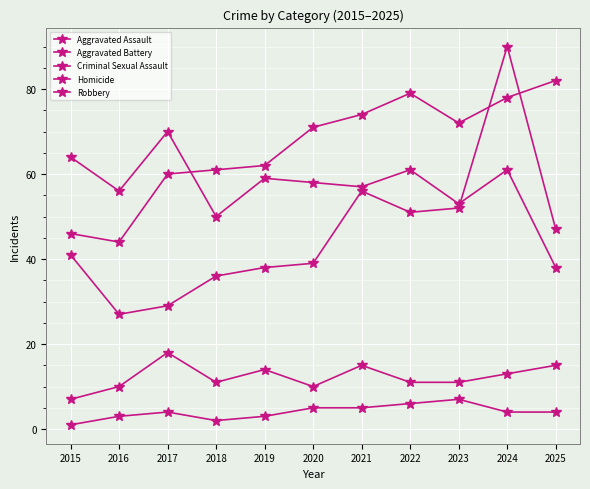

What is the value of the Homicide point at the 5th from the left?

3